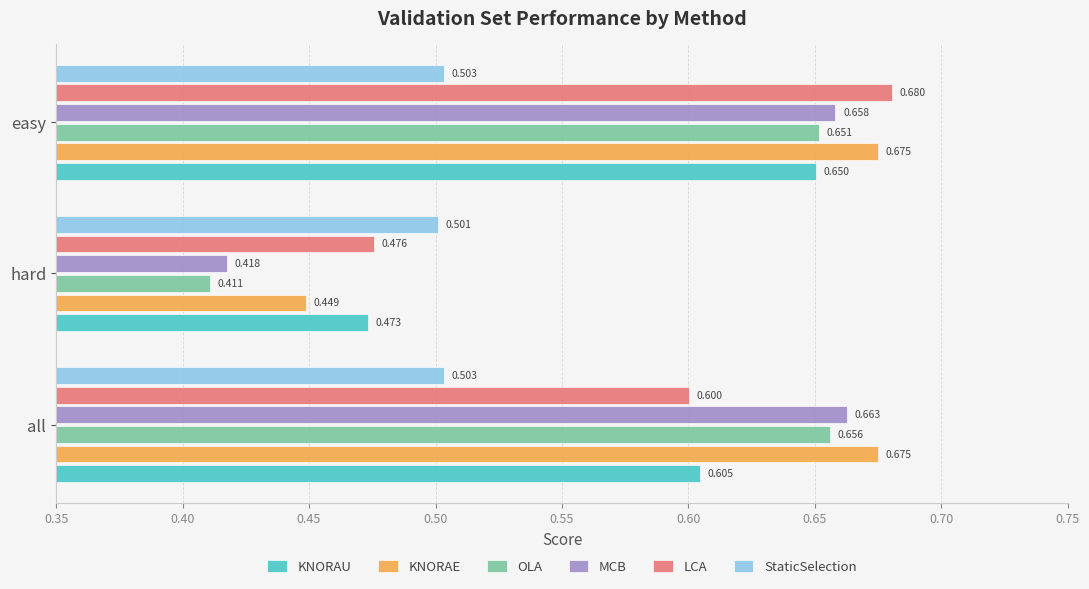

What is the average value of the OLA series?

0.6